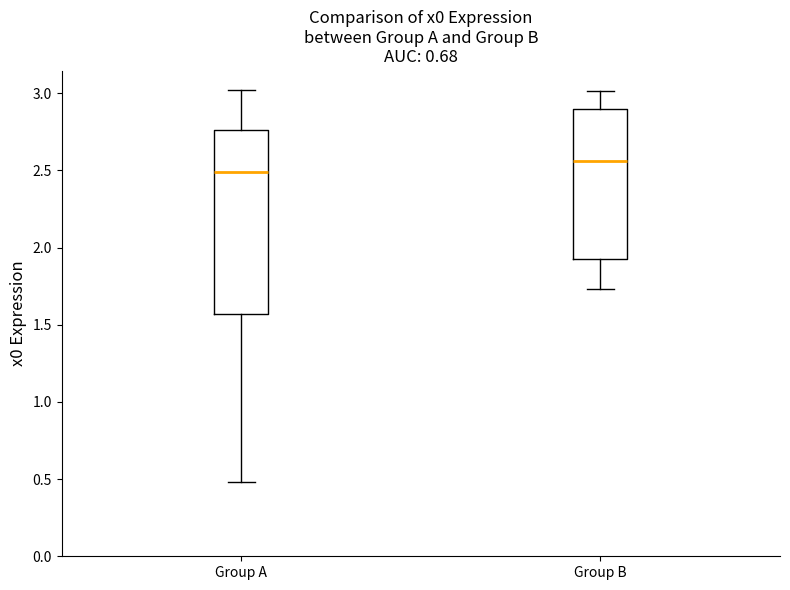

Which box has the lowest median line?

Group A